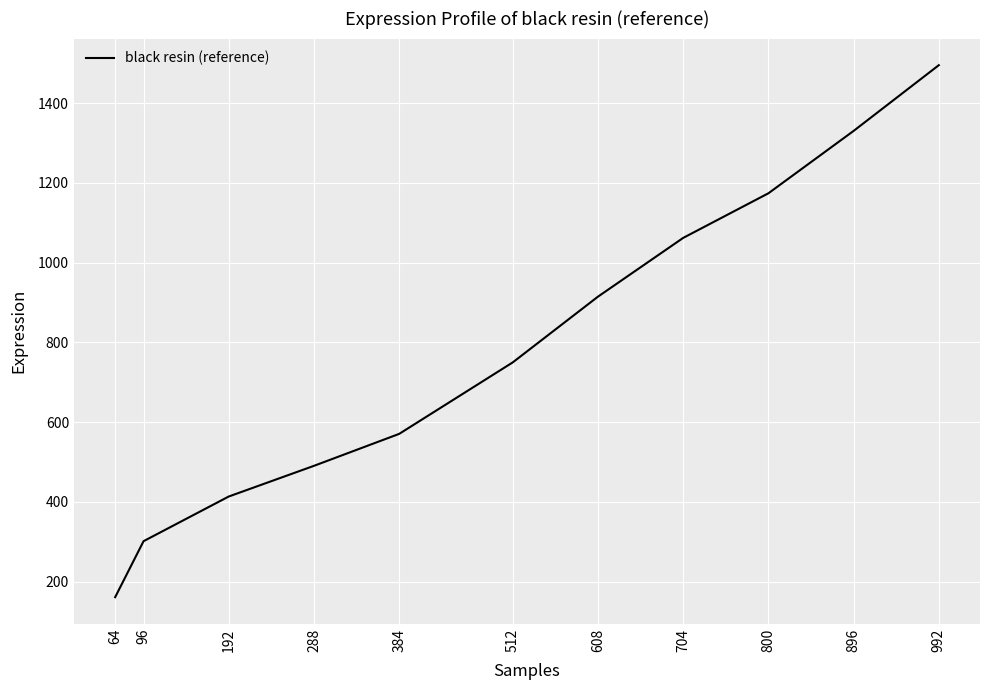

List the labels in order of value, largest first.

992, 896, 800, 704, 608, 512, 384, 288, 192, 96, 64